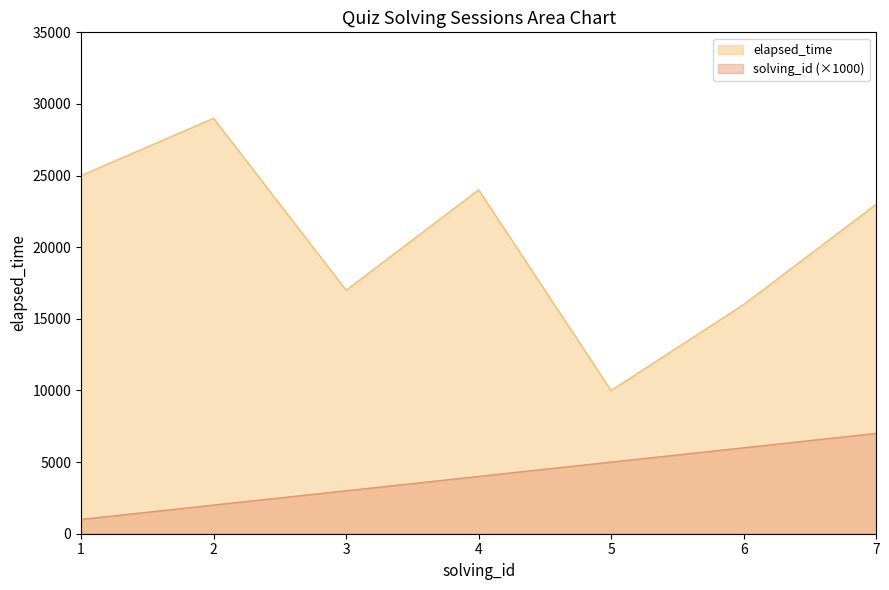

True or false: solving_id and elapsed_time cross at least once.

False